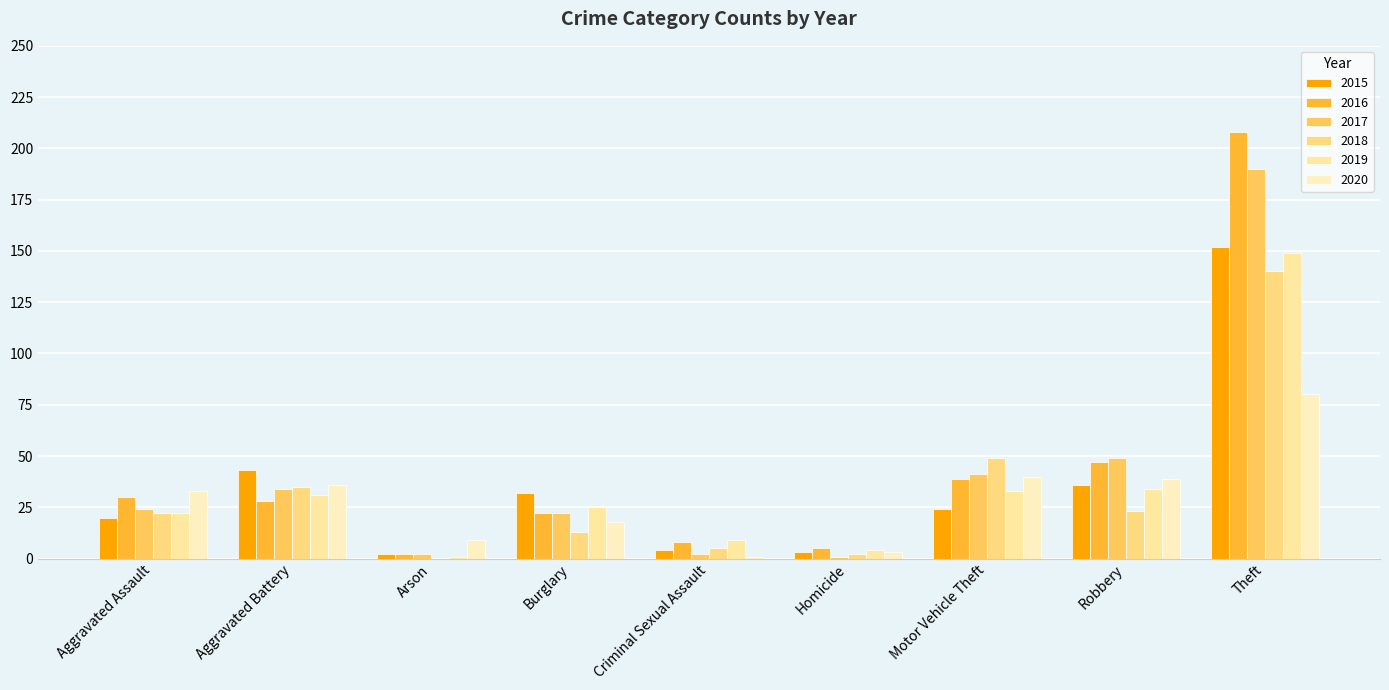

What is the spread (max minus min) of values at Burglary?

19